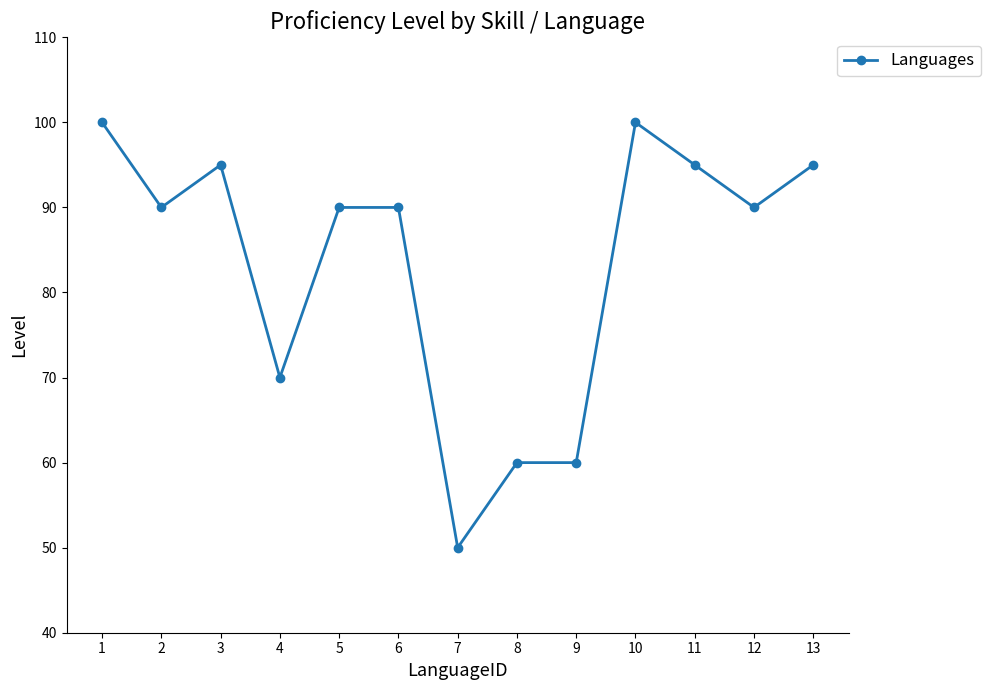

The chart shows a value of 28 at 2. True or false?

False